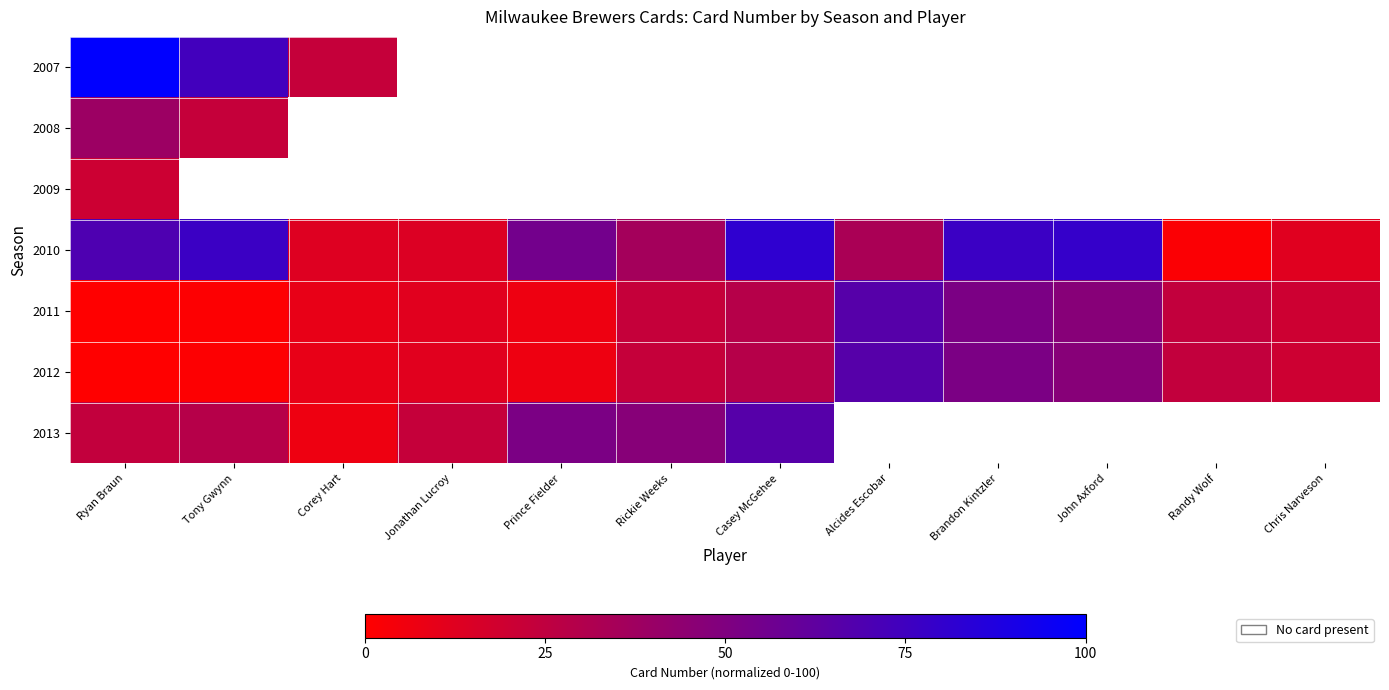

Which series has the largest total across all categories?

2010